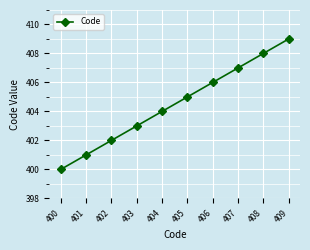

What is the sum of all values?

4045